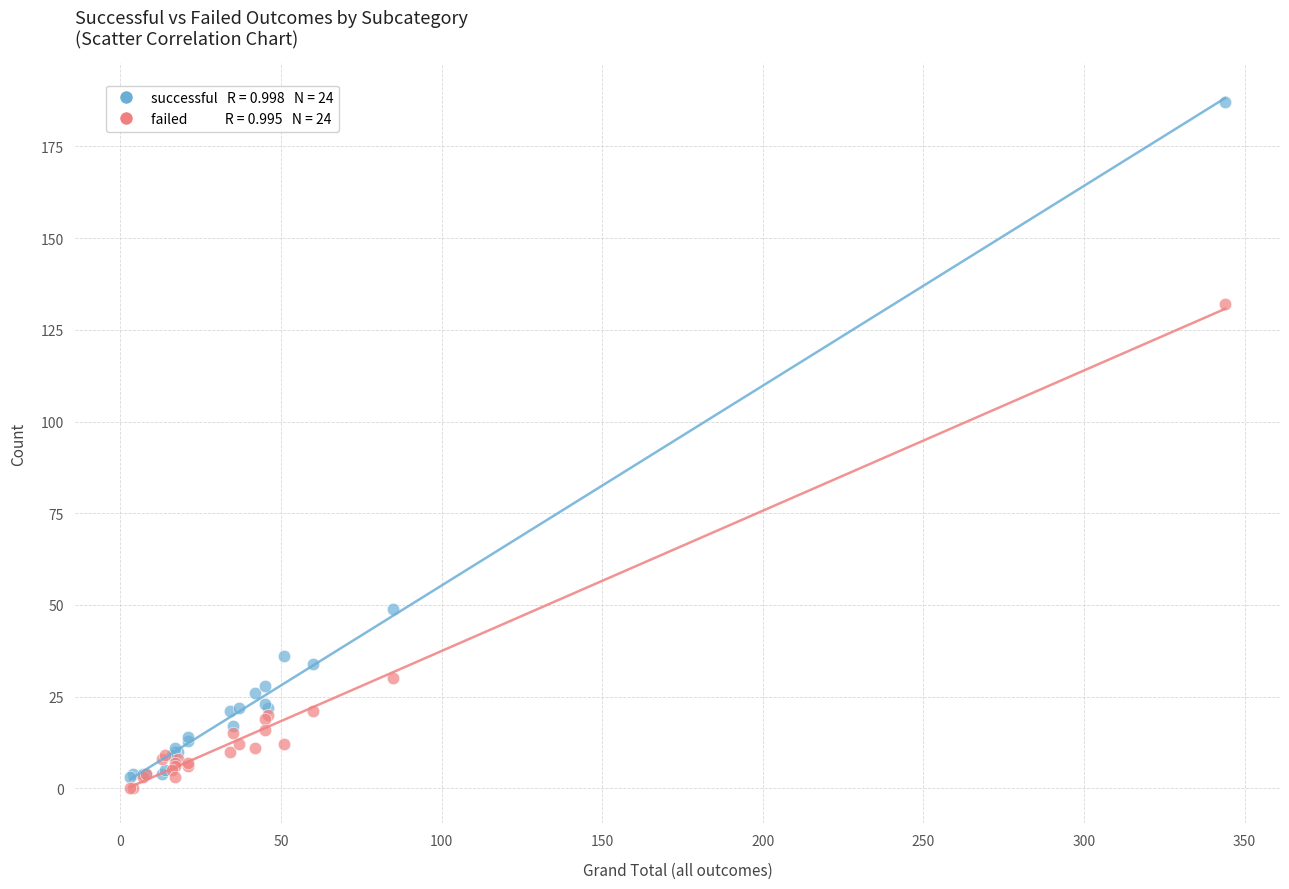

Across all series, what Y value is closest to 93?

132